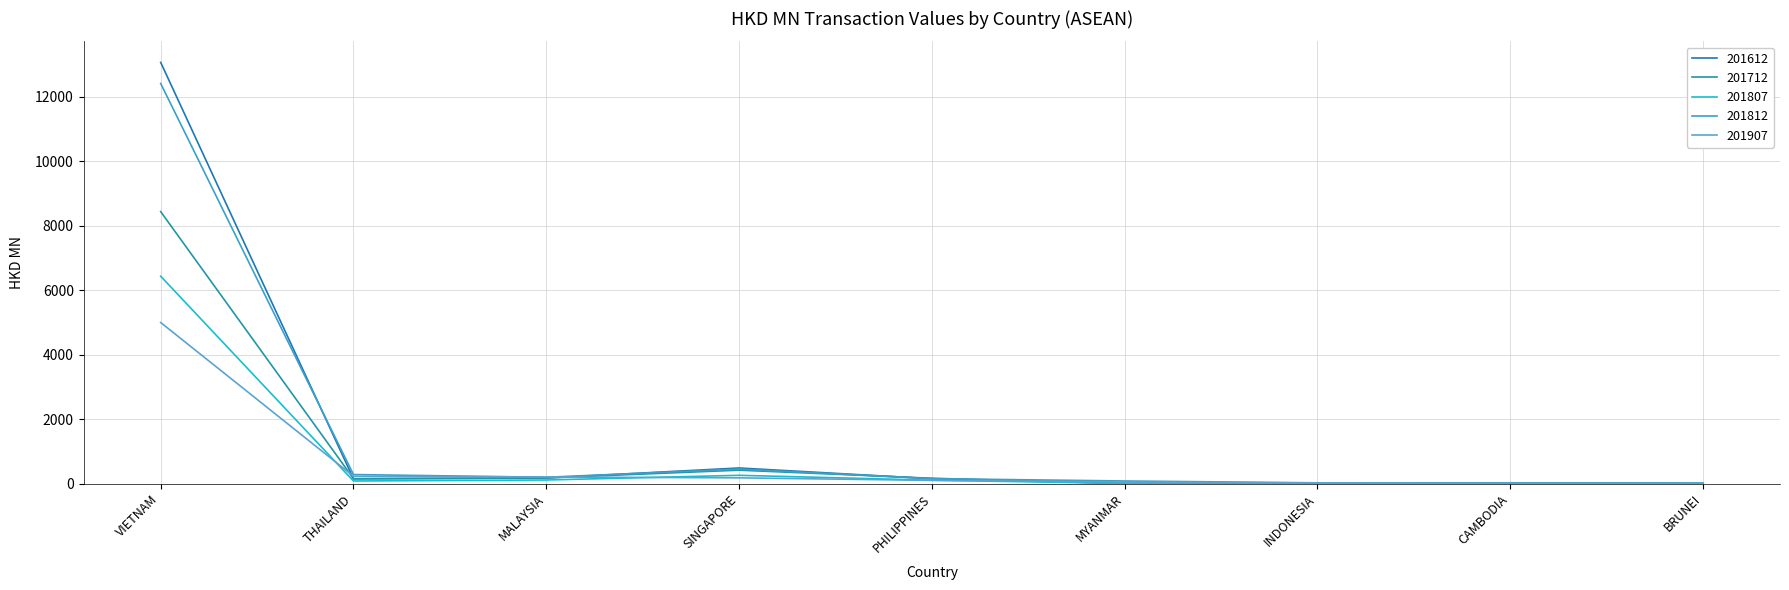

How many intersections are there between 201907 and 201612?

4